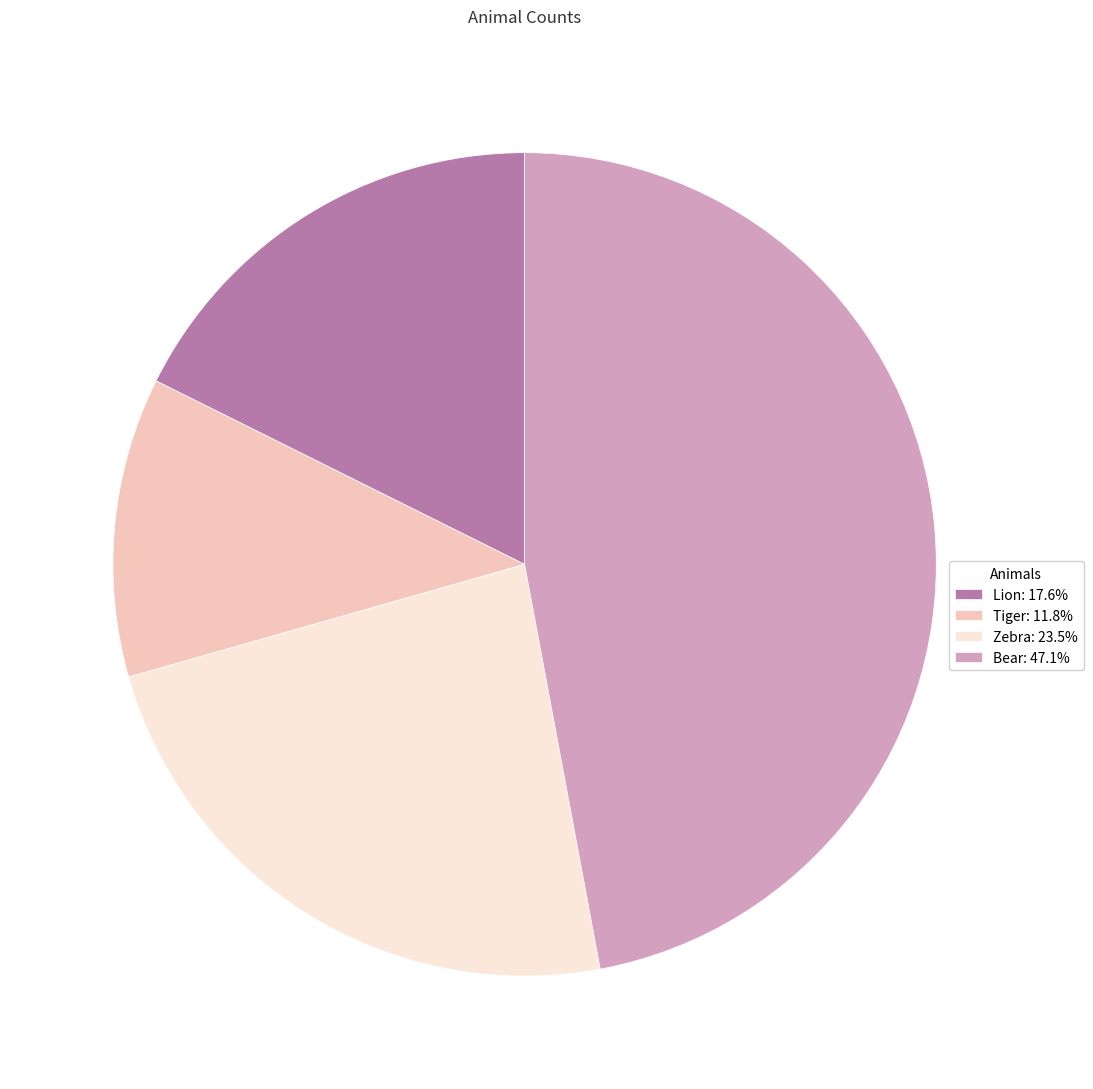

Count the number of slices in the pie.

4